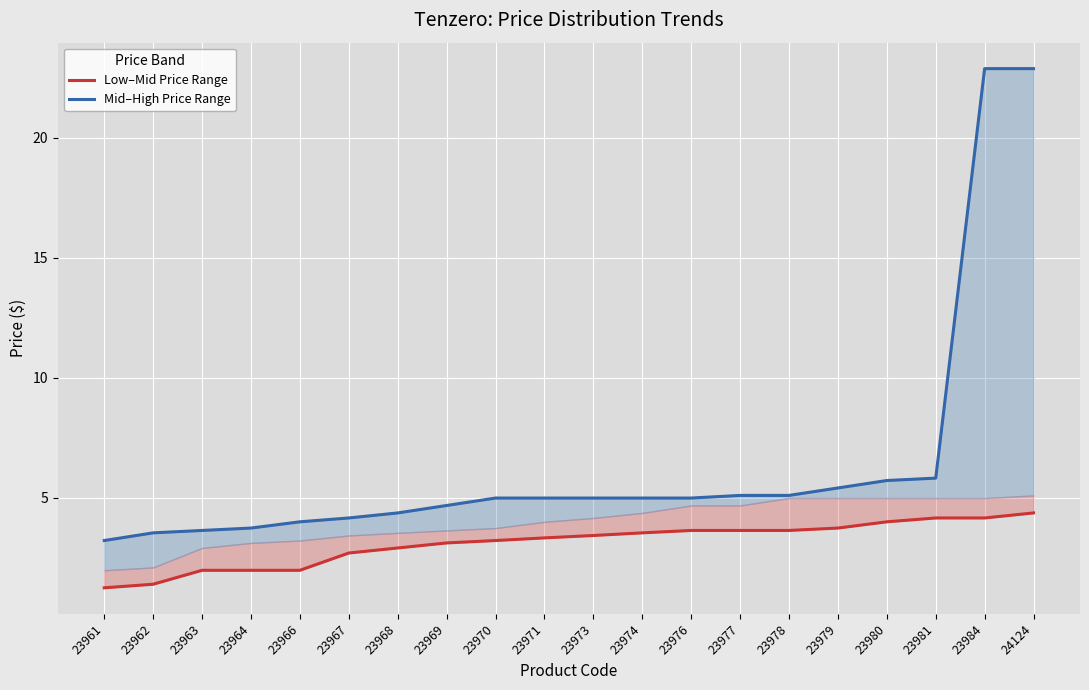

What is the greatest value displayed?

22.9